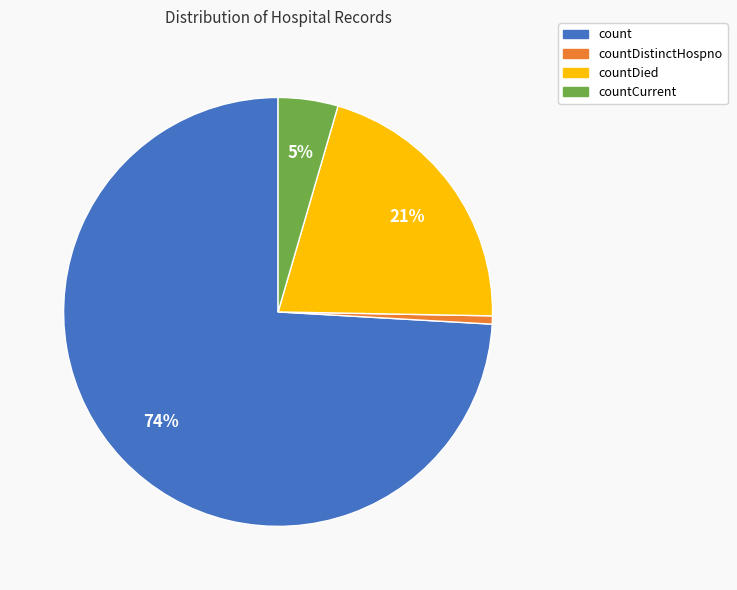

To the nearest percent, what percentage of the pie is countCurrent?

5%